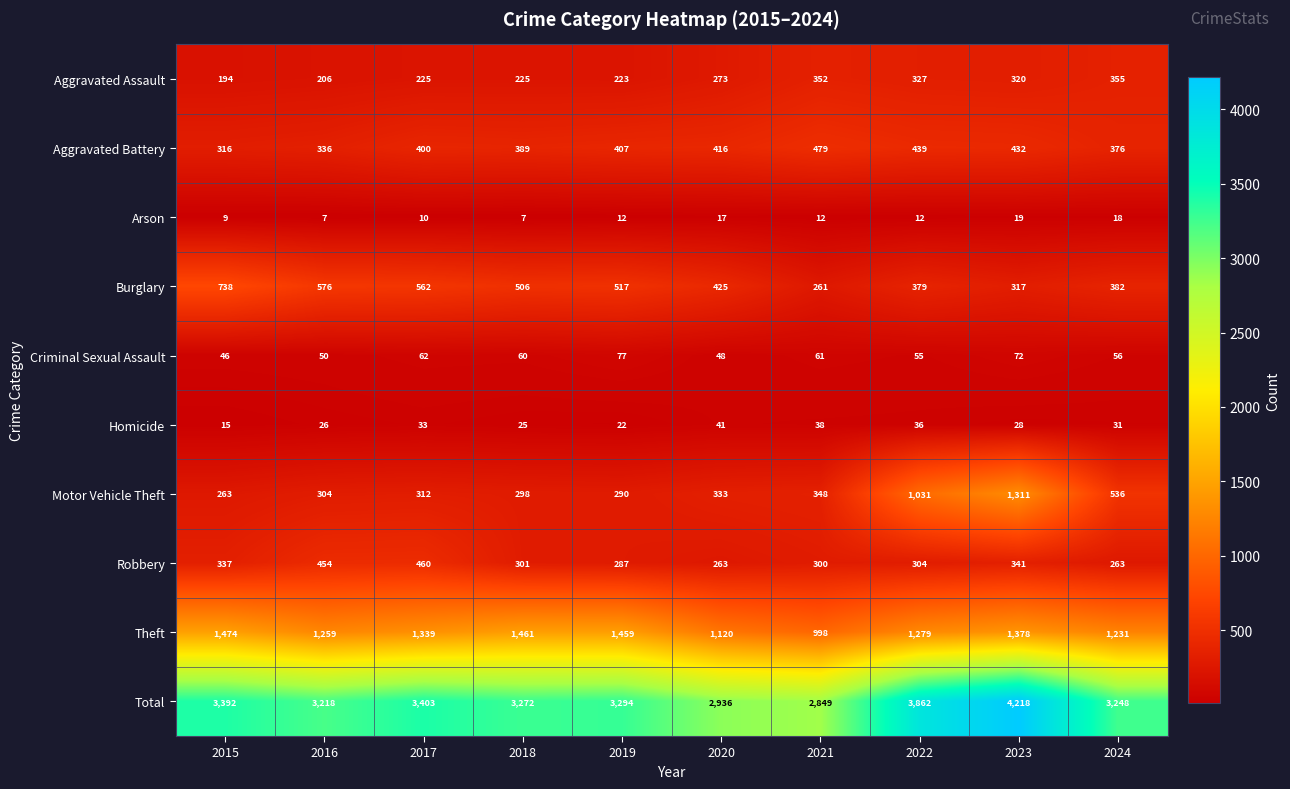

At how many categories does at least one series exceed 938?

10